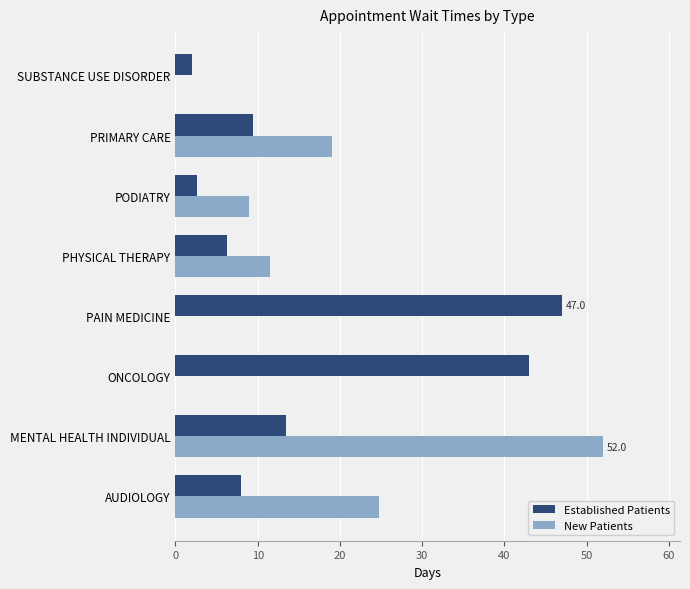

Does the chart contain stacked bars?

No